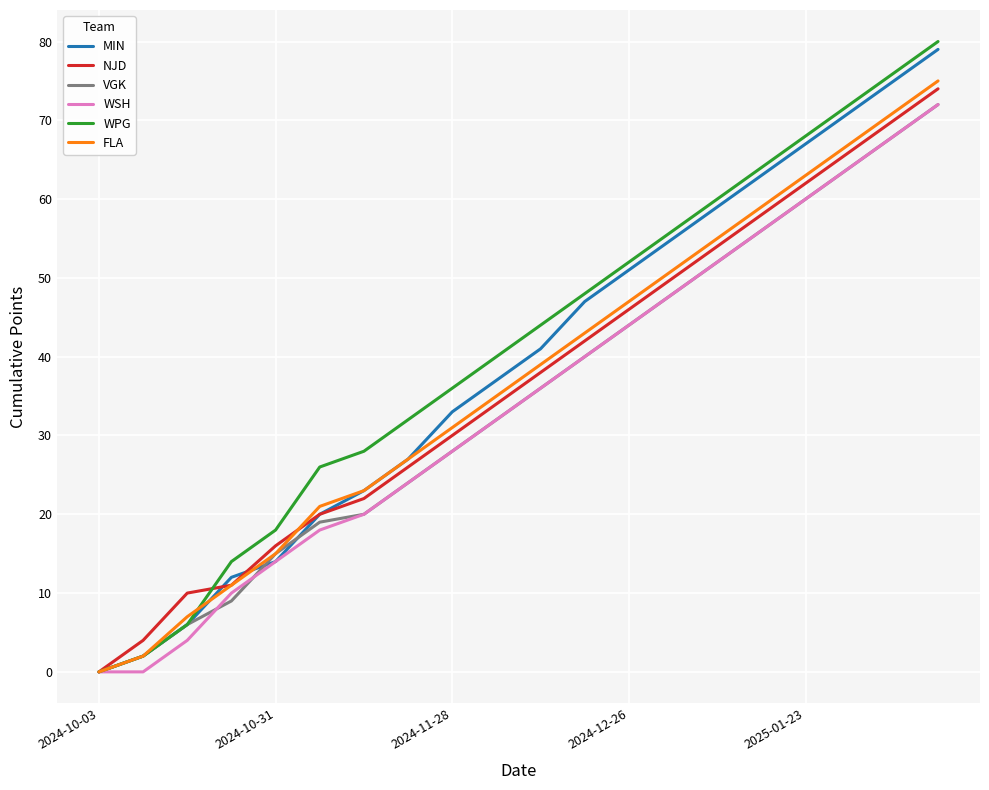

Which series has the largest range (max minus min)?

WPG